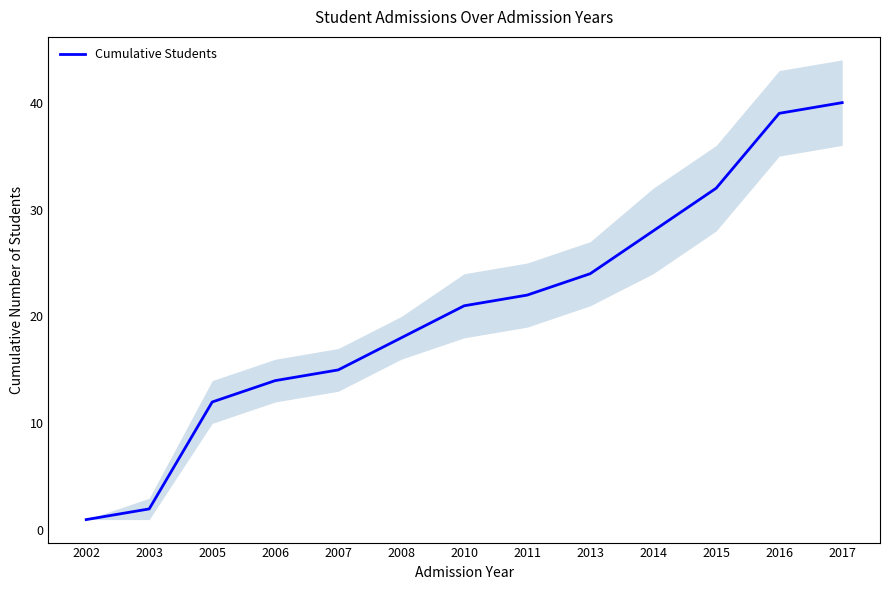

Which has a higher value, 2005 or 2011?

2011